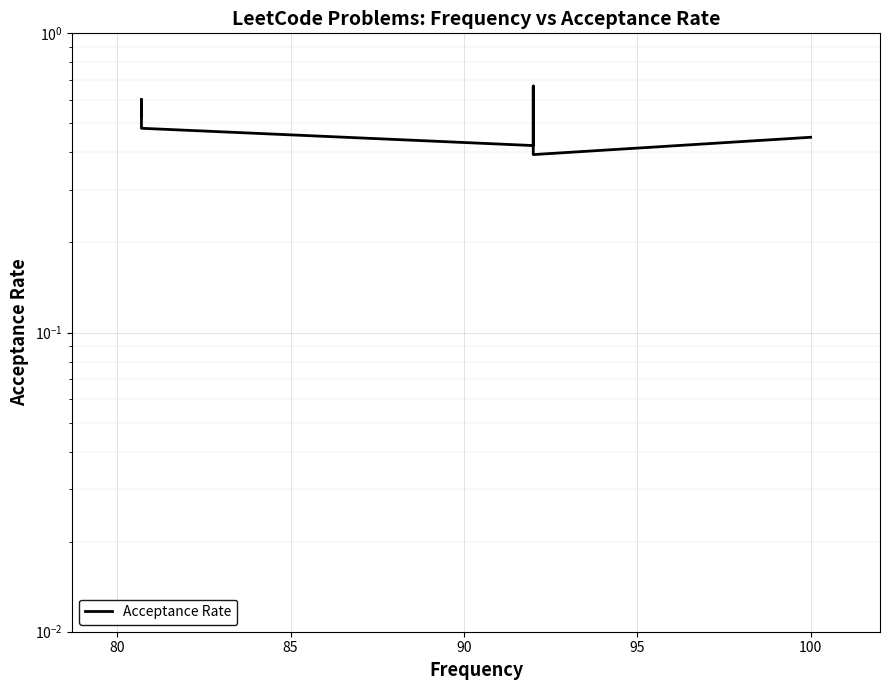

Is this an area chart (filled region under the line)?

No